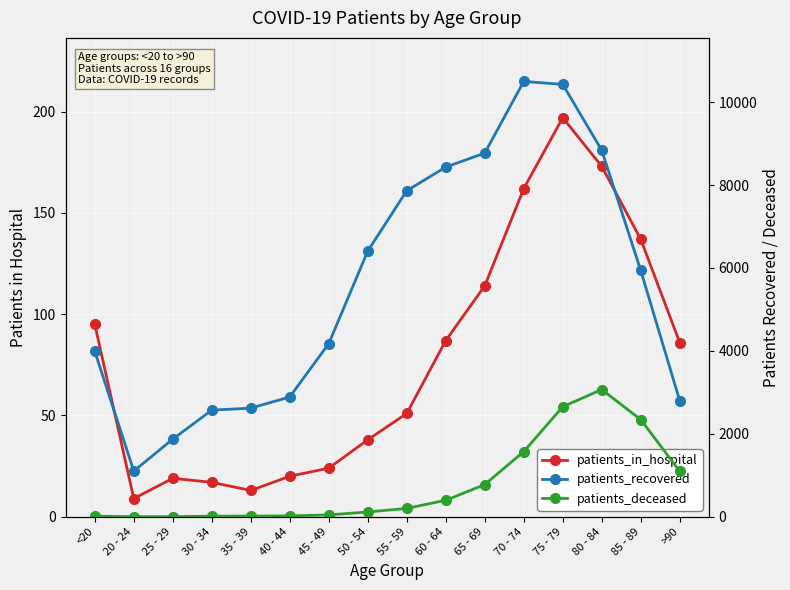

How many values in the patients_deceased series exceed 202?

7